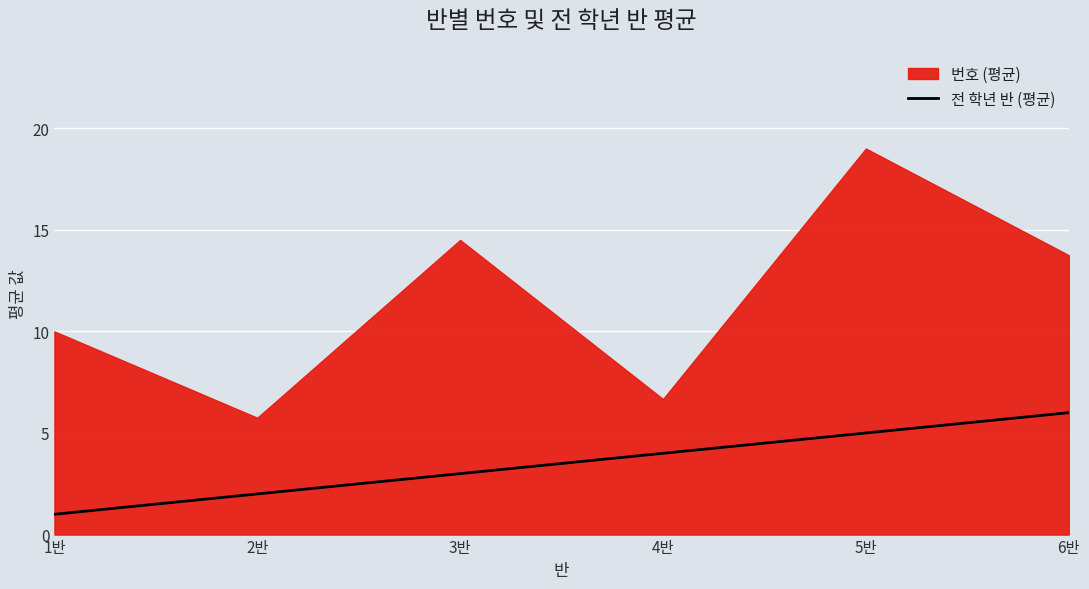

How many values exceed 4?

2